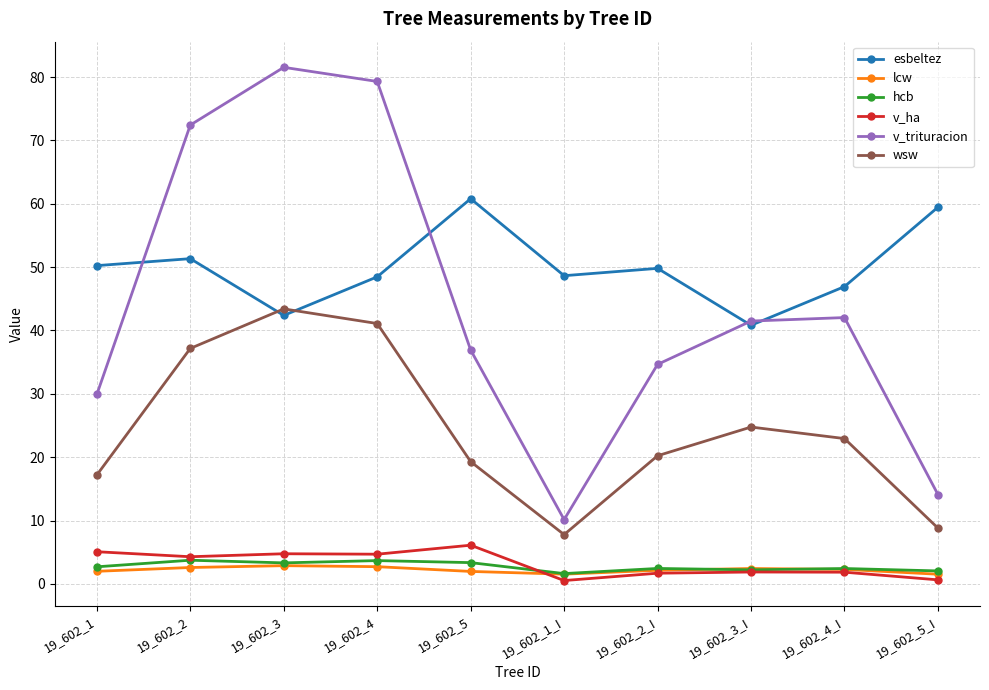

What is the minimum value shown in the chart?

0.5